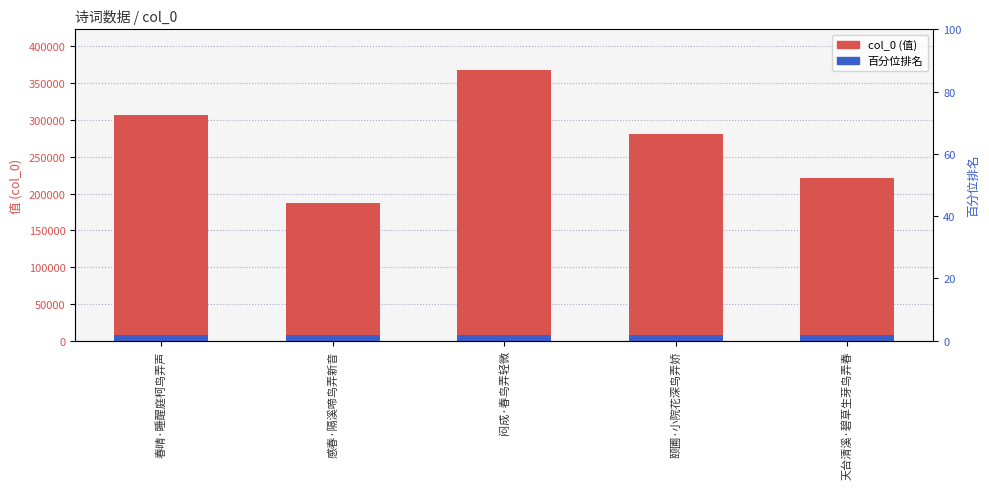

Rank the categories by value from highest to lowest.

闷成·春鸟弄轻微, 春晴·睡醒庭柯鸟弄声, 颐圃·小院花深鸟弄娇, 天台清溪·碧草生芽鸟弄春, 感春·隔溪啼鸟弄新音